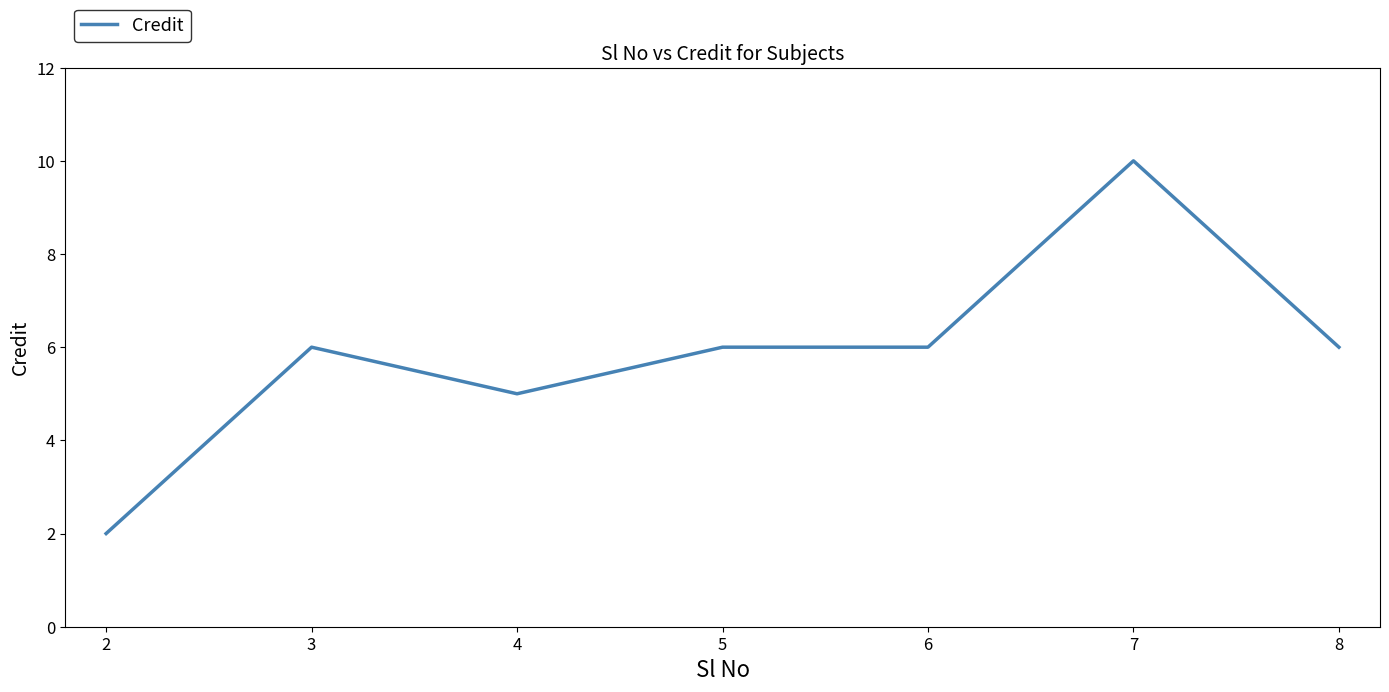

What is the difference between the maximum and second lowest values?

5